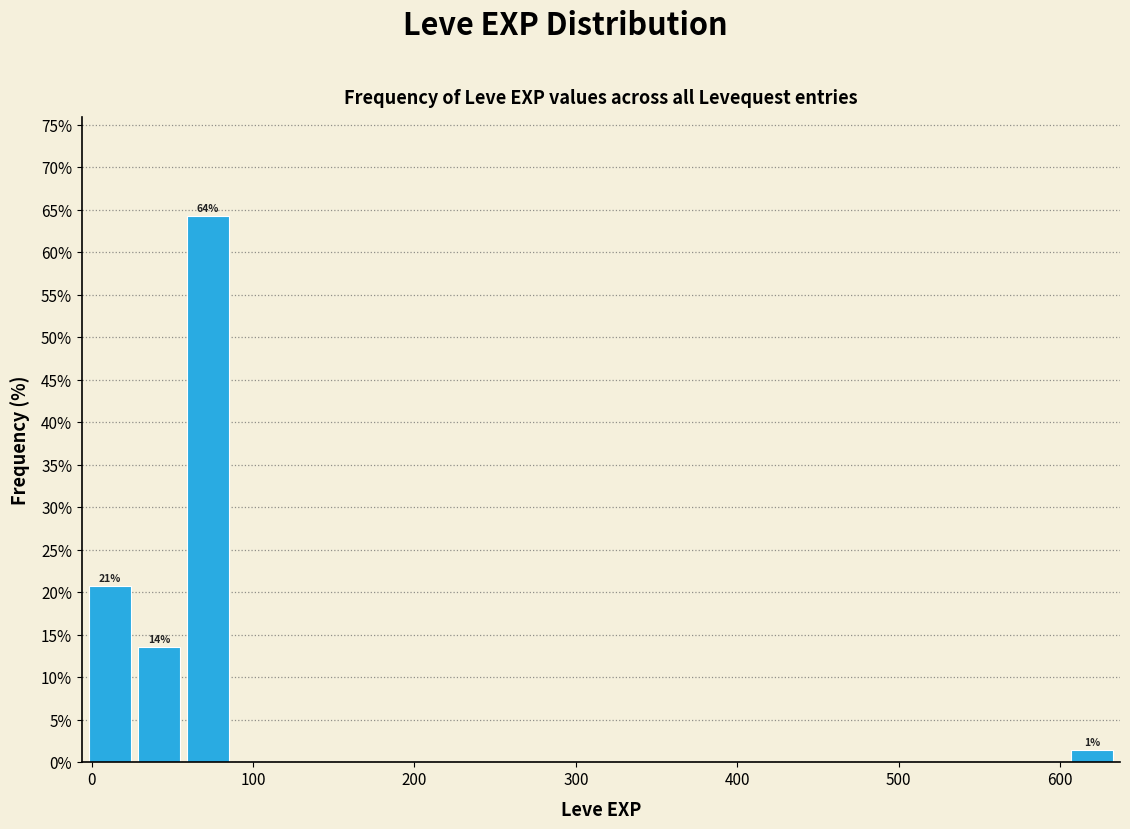

Around what value on the x-axis is the tallest bar? Give the approximate position of its centre, as read against the axis.

70